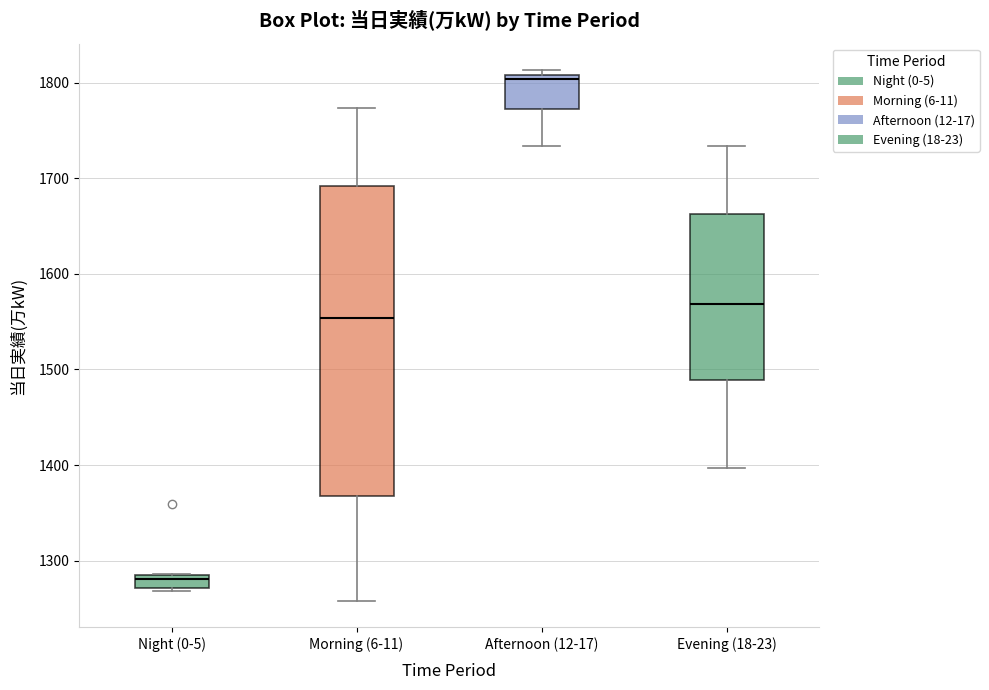

Which box's median line is the lowest?

Night (0-5)